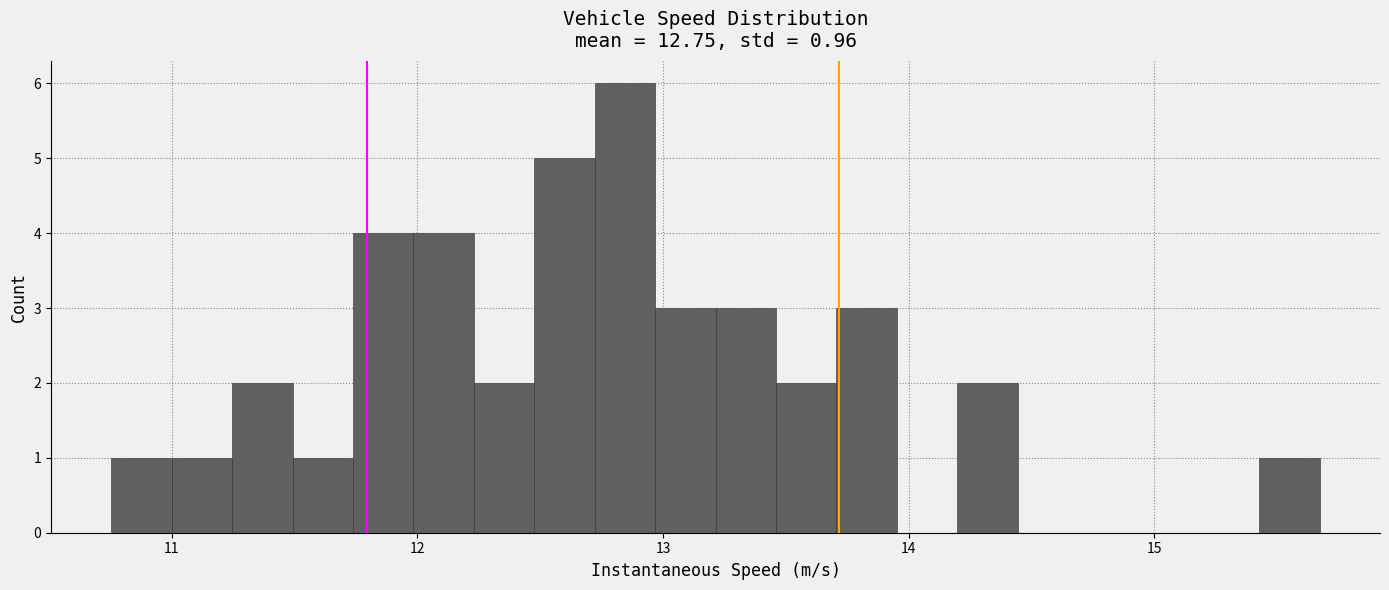

Read against the x-axis, roughly where is the centre of the tallest bar?

12.8